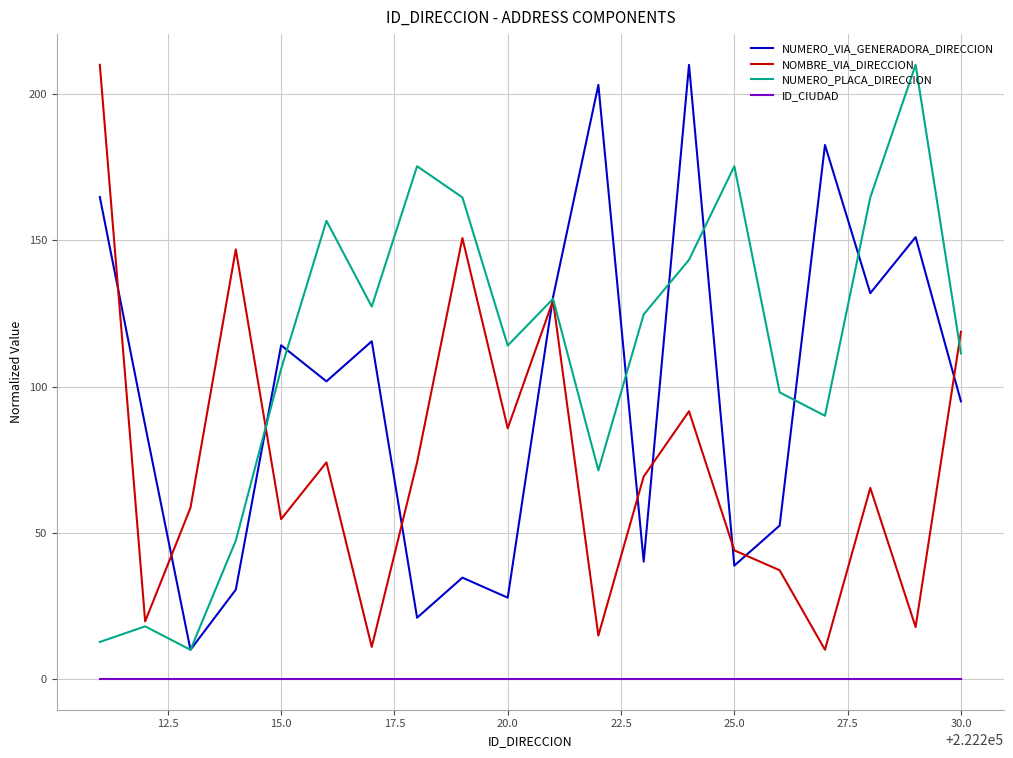

What is the sum of all NOMBRE_VIA_DIRECCION values?

1483.5